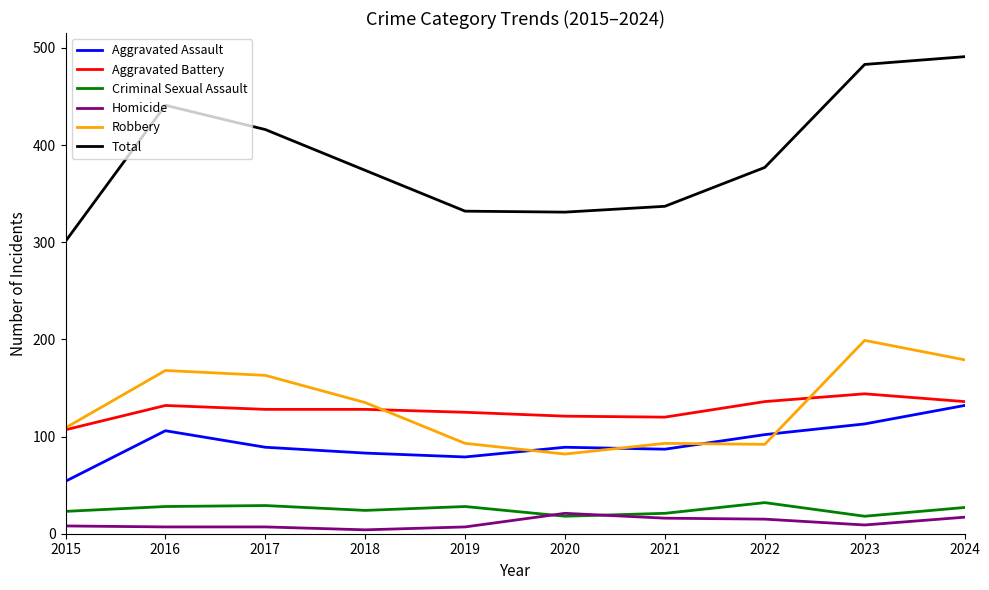

True or false: Criminal Sexual Assault and Total intersect in this chart.

False